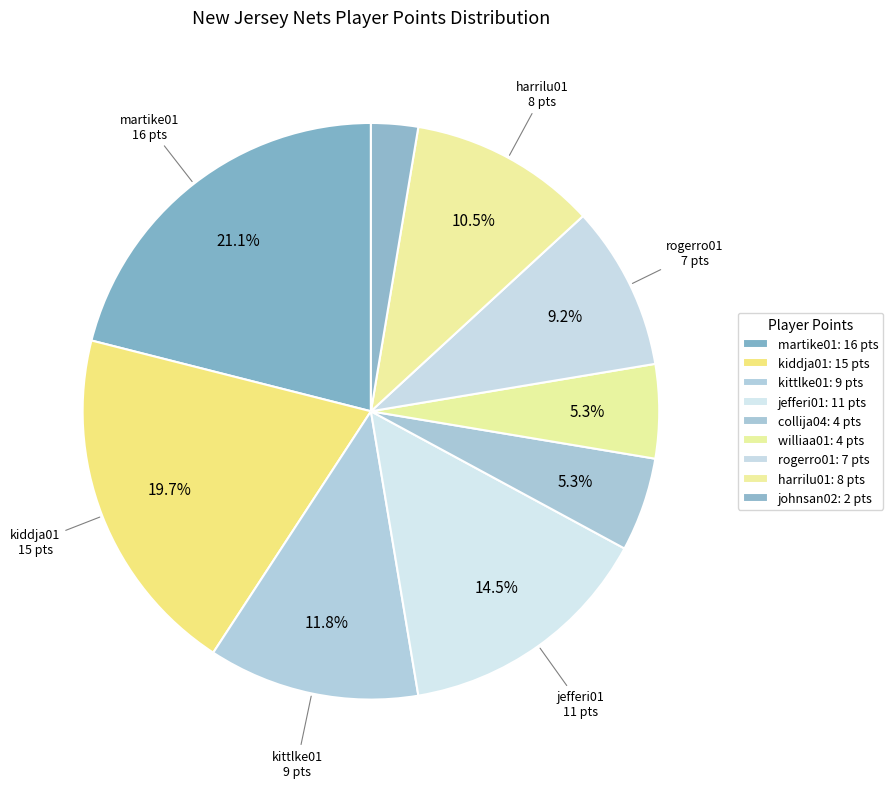

To the nearest percent, what is the difference between the largest and smallest slice percentages?

18%